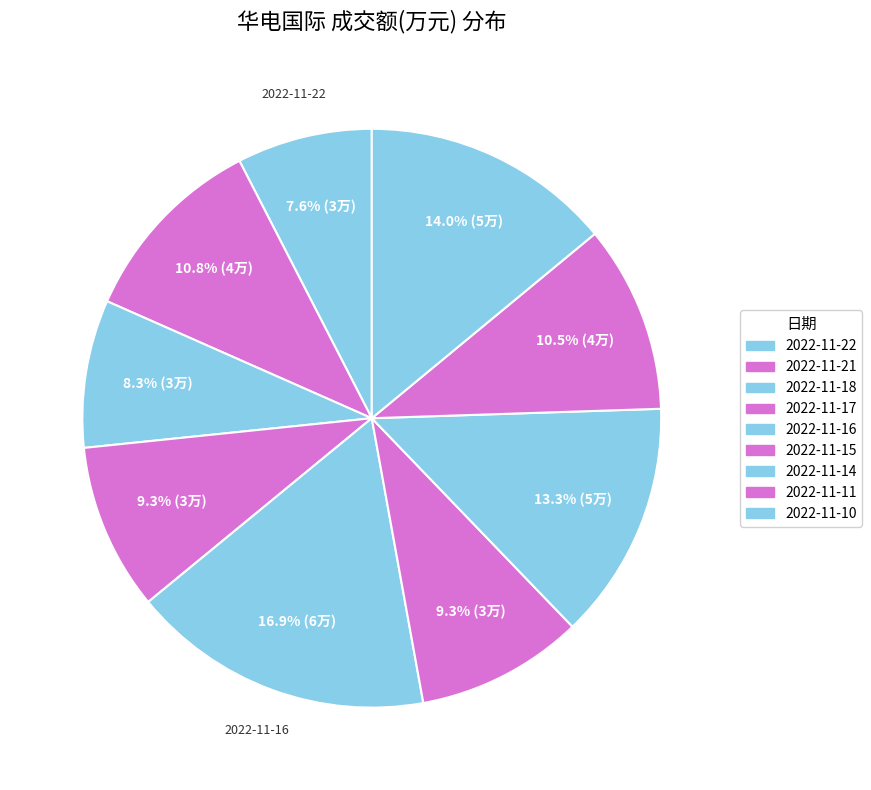

To the nearest percent, what percentage of the pie is 2022-11-17?

9%